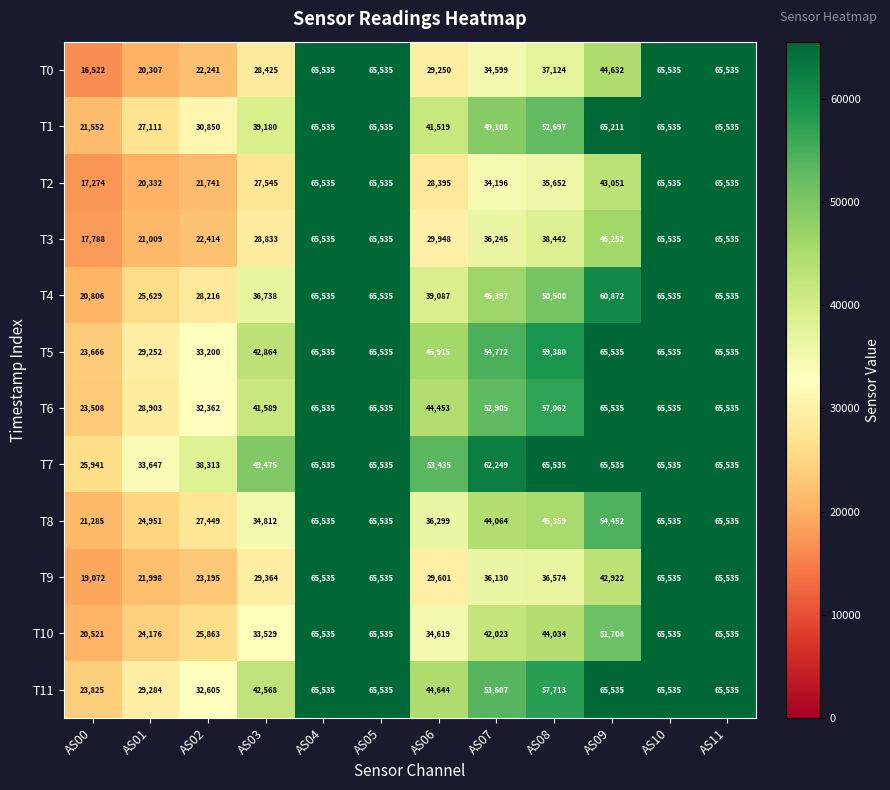

True or false: T5 has a value of 65535 at AS11.

True